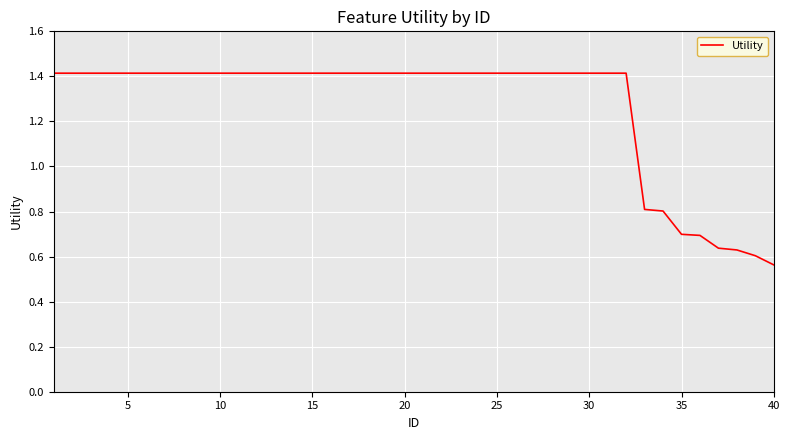

Does the chart display data point markers on the line(s)?

No